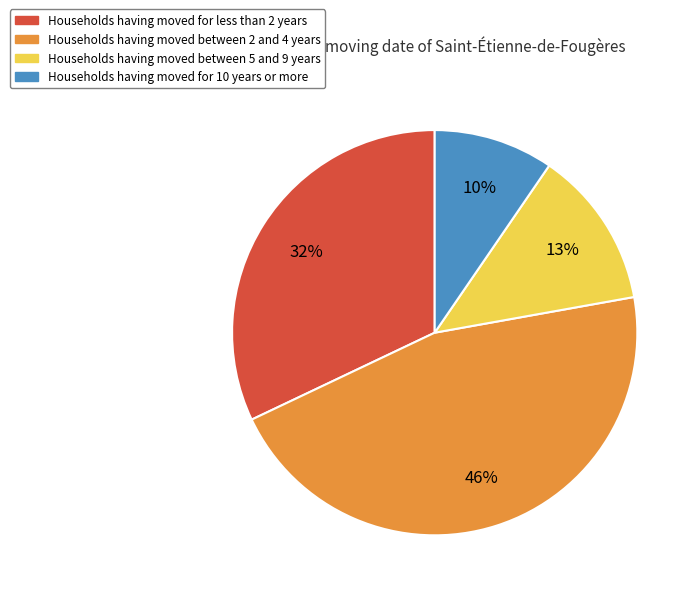

What percentage is the Households having moved for 10 years or more slice, to the nearest percent?

10%